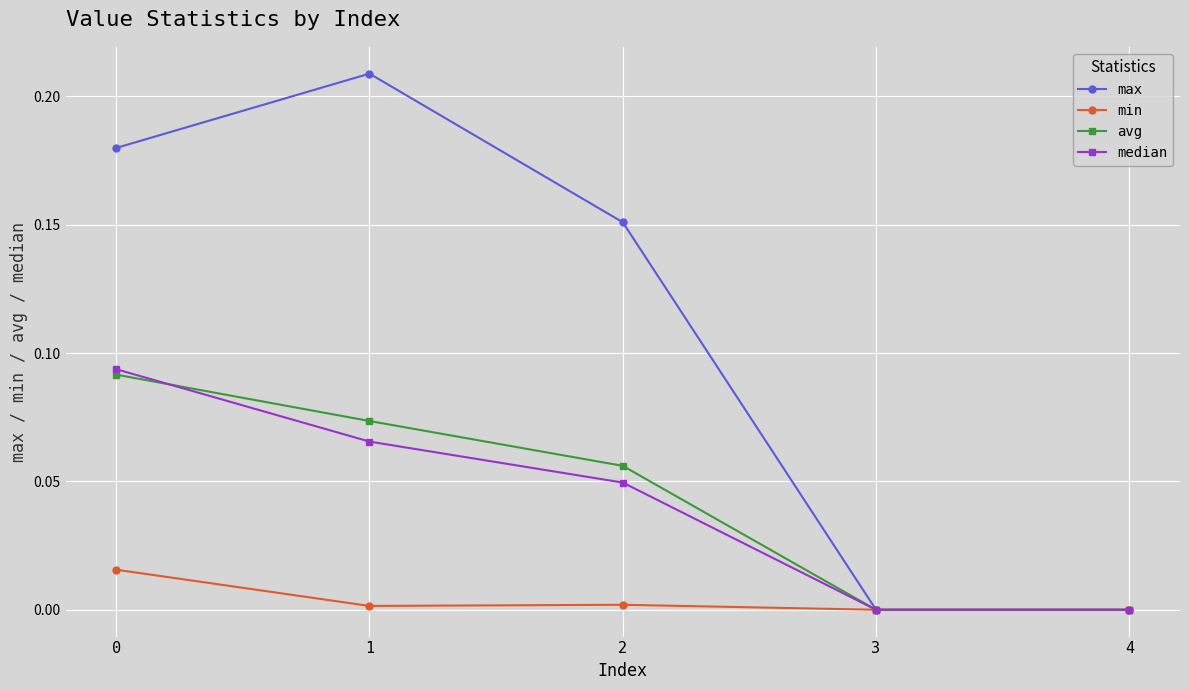

Which series changed the most between 2 and 4?

max